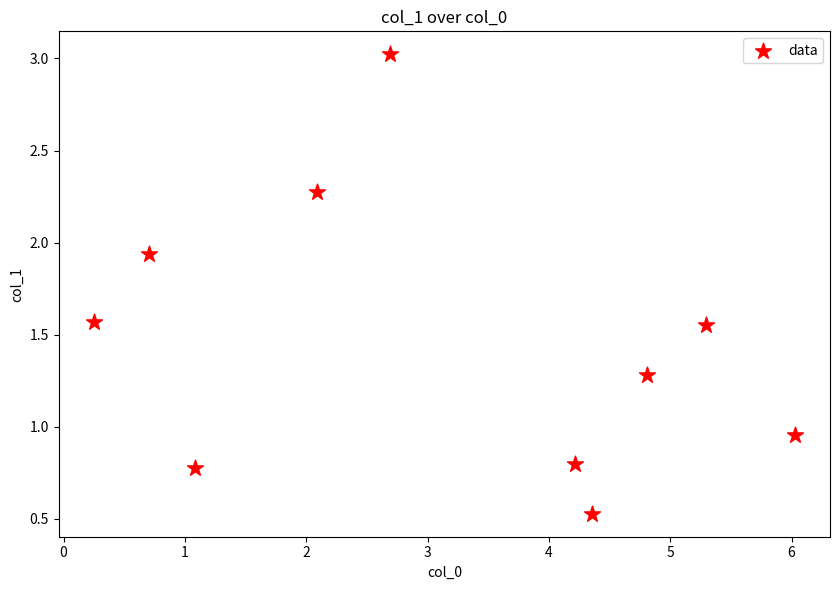

What is the range of Y values (max minus min)?

2.5